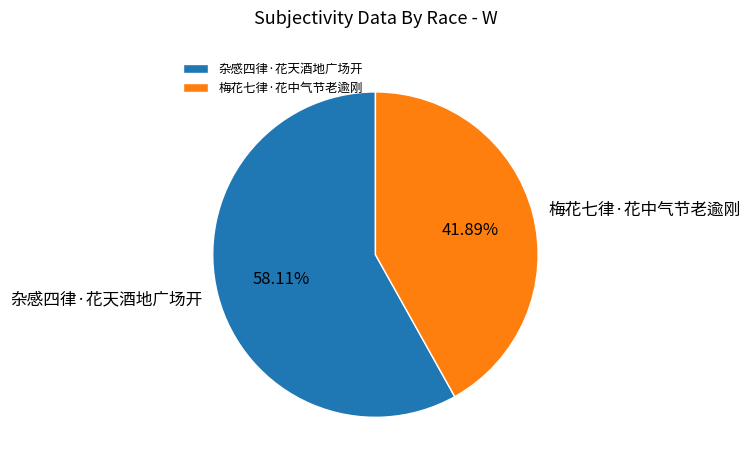

How many slices are in this pie chart?

2